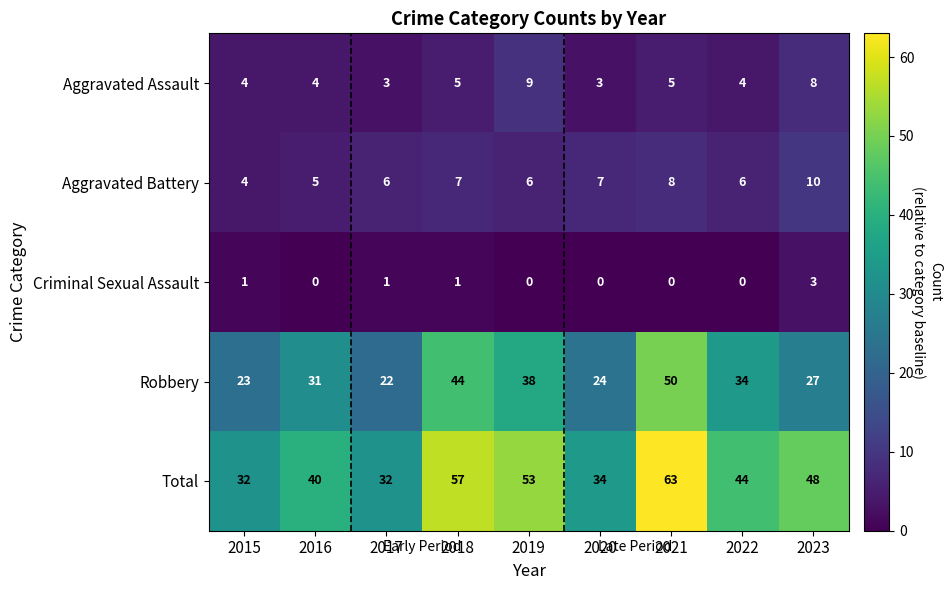

Is it true that Criminal Sexual Assault equals -1 at 2022?

False